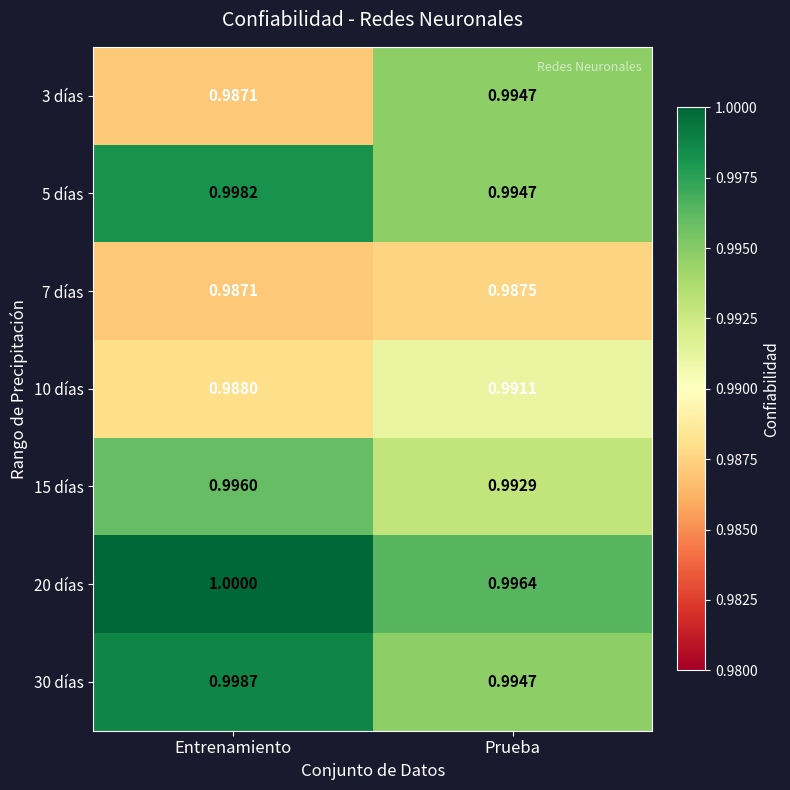

At which label is 30 días closest to 0?

Prueba